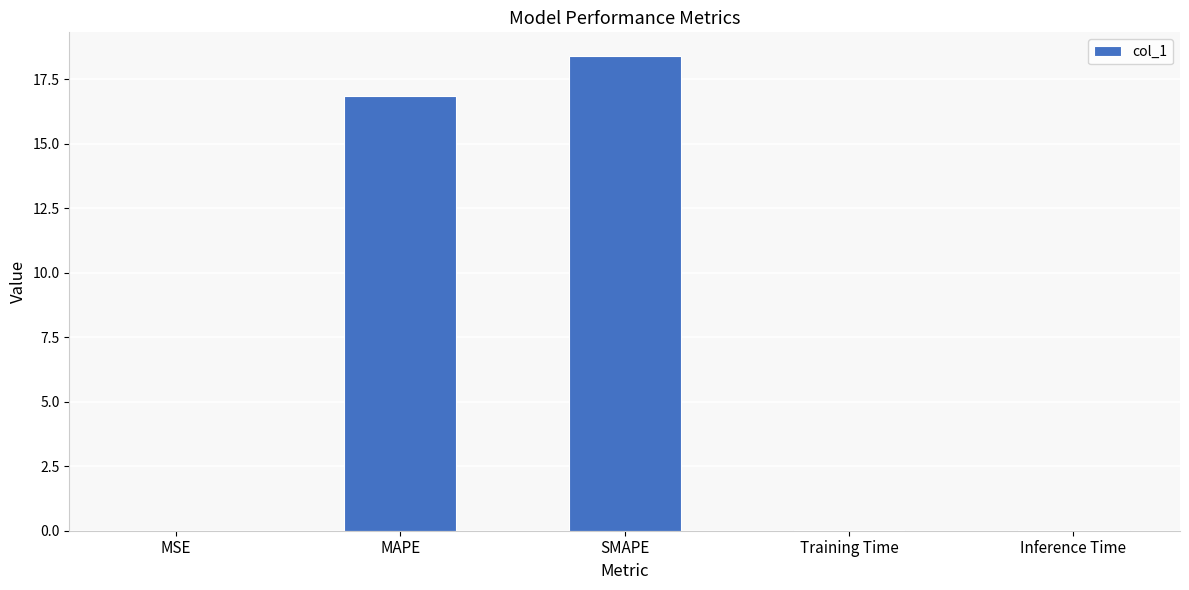

What is the greatest value displayed?

18.4